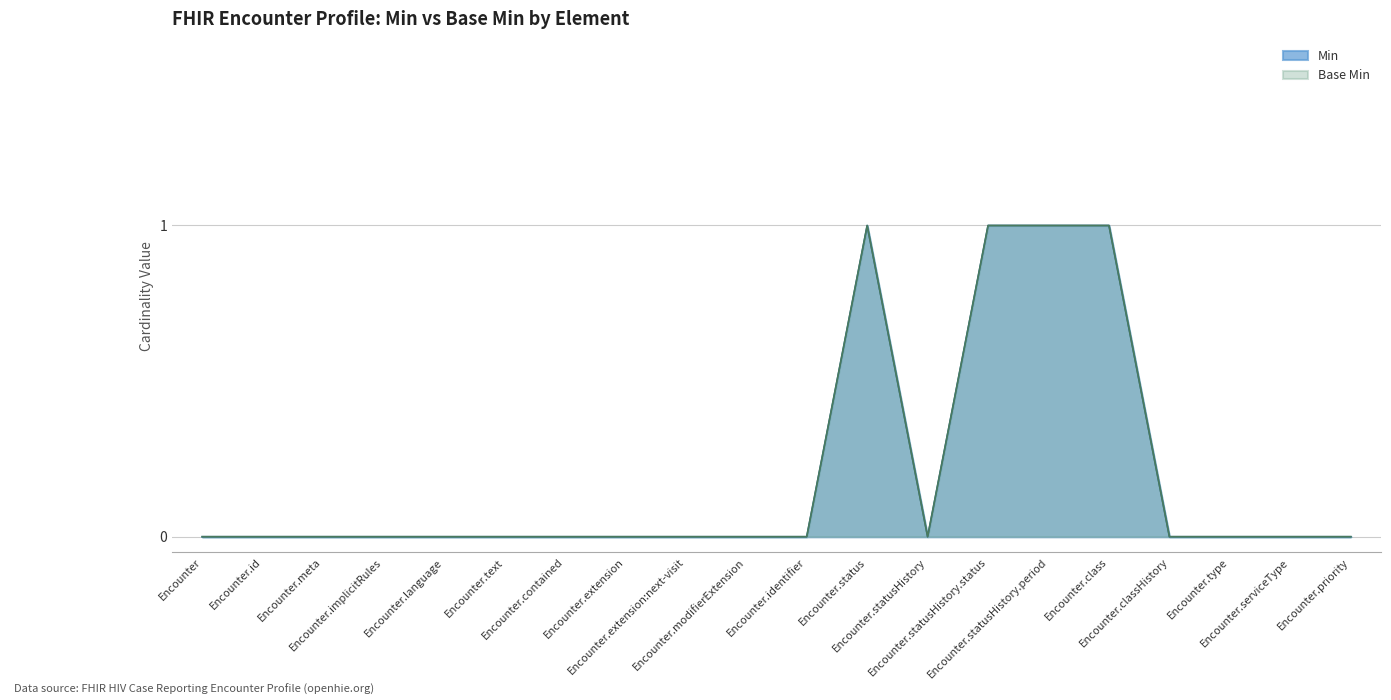

Reading right to left, what are all the values shown in this chart?

Min: 0	0	0	0	1	1	1	0	1	0	0	0	0	0	0	0	0	0	0	0
Base Min: 0	0	0	0	1	1	1	0	1	0	0	0	0	0	0	0	0	0	0	0